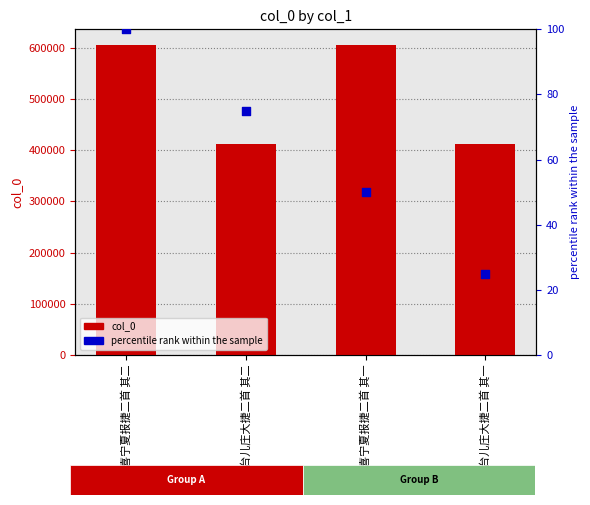

What is the total value across all series at 台儿庄大捷二首 其二?

411641